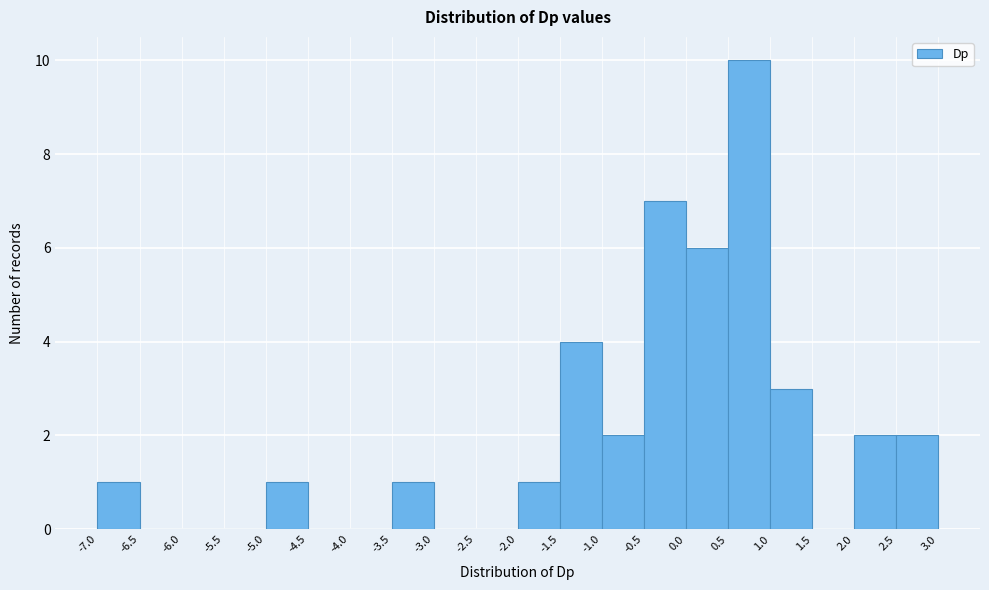

Which range on the x-axis has the tallest bar?

0.5 to 1.0